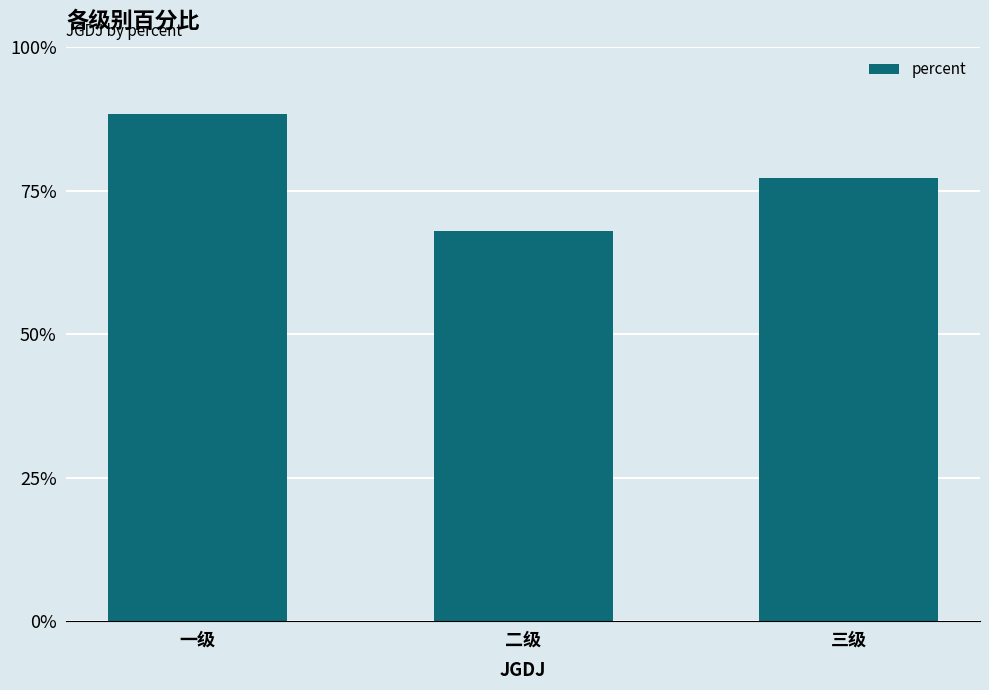

Is it true that the value at 一级 is 1.5?

False